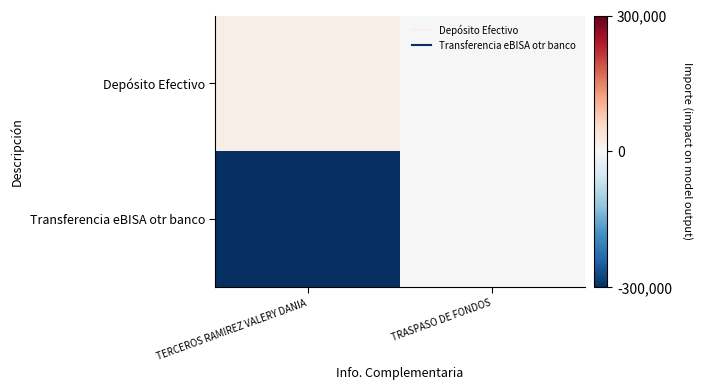

At which category is the sum across all series the highest?

TRASPASO DE FONDOS